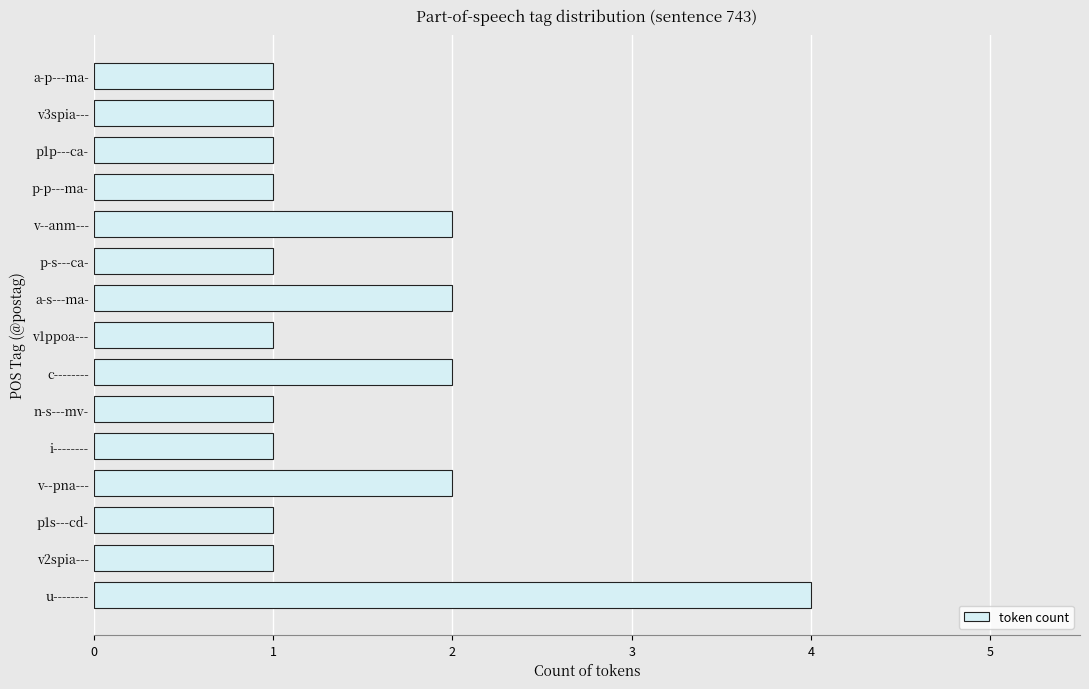

Which category has the highest value across all series?

u--------